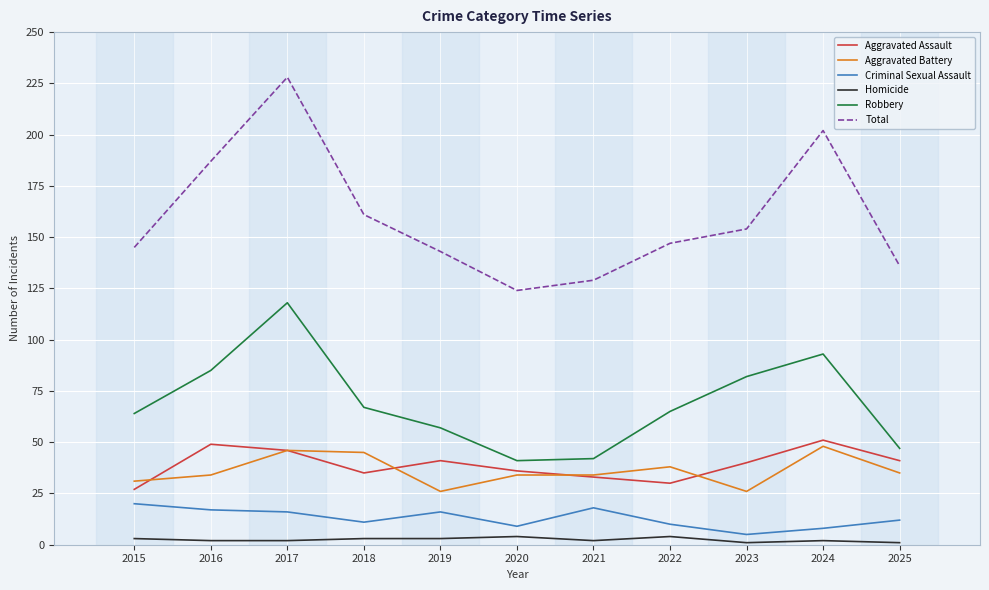

True or false: Aggravated Battery and Criminal Sexual Assault cross at least once.

False